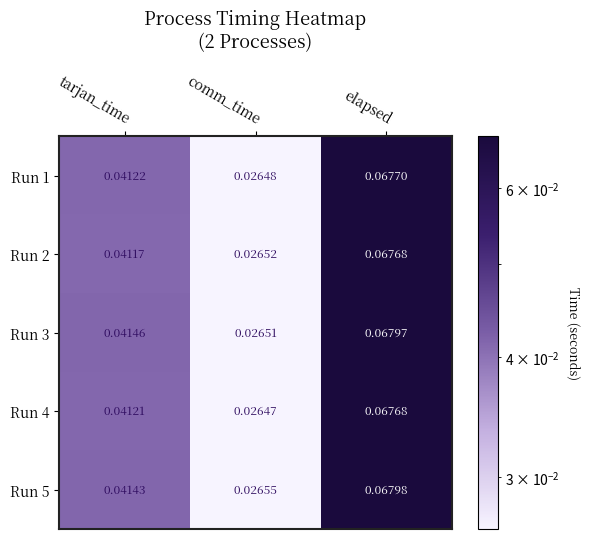

At which category is the sum across all series the highest?

elapsed